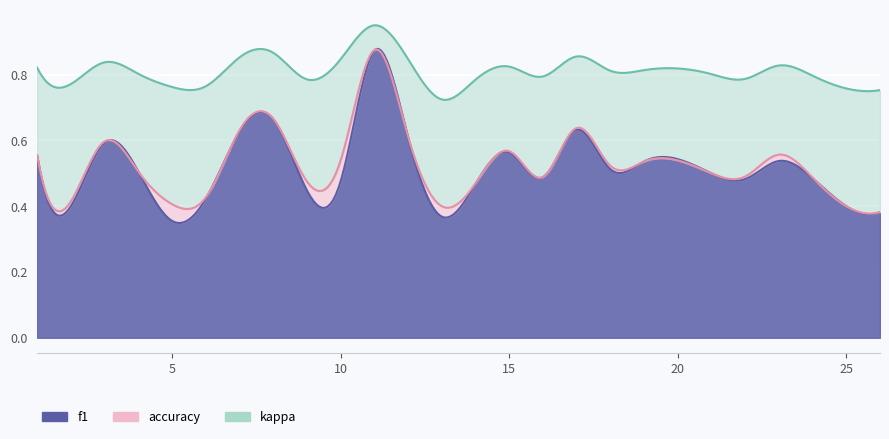

Where is the first local minimum for accuracy?

2